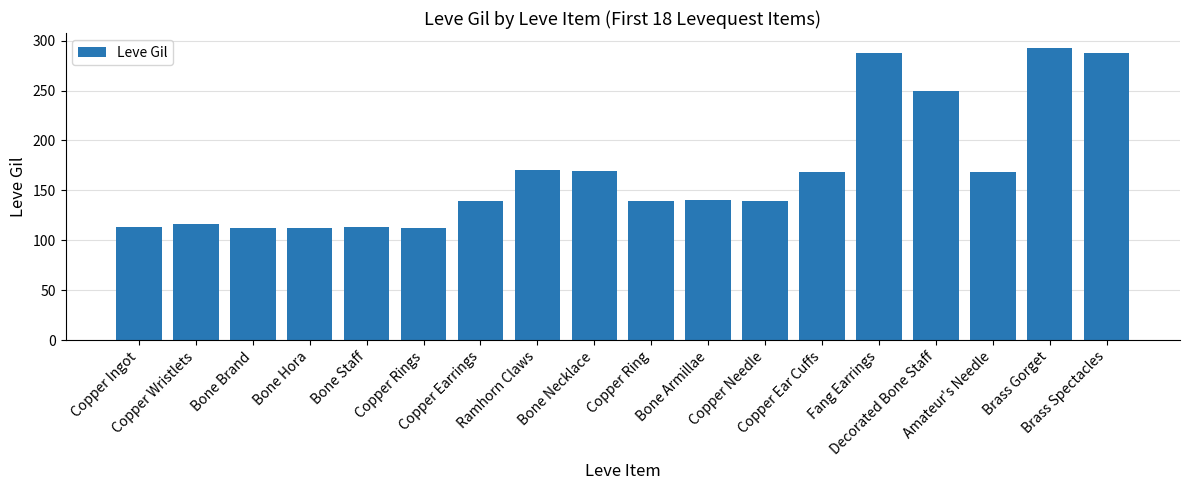

What is the difference between the maximum and minimum values?

181